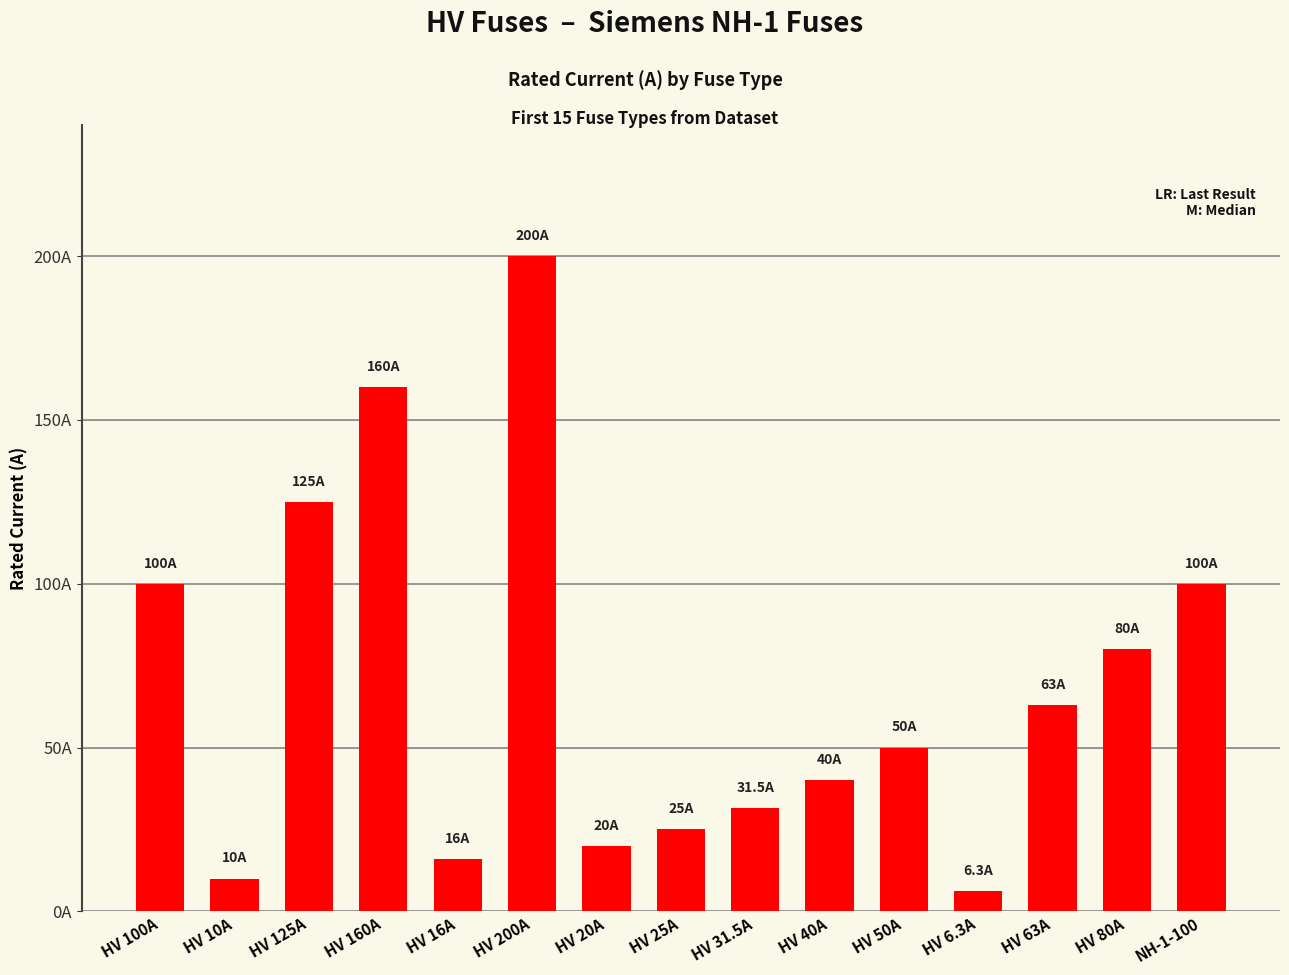

Is it true that the value at HV 20A is 32.7?

False